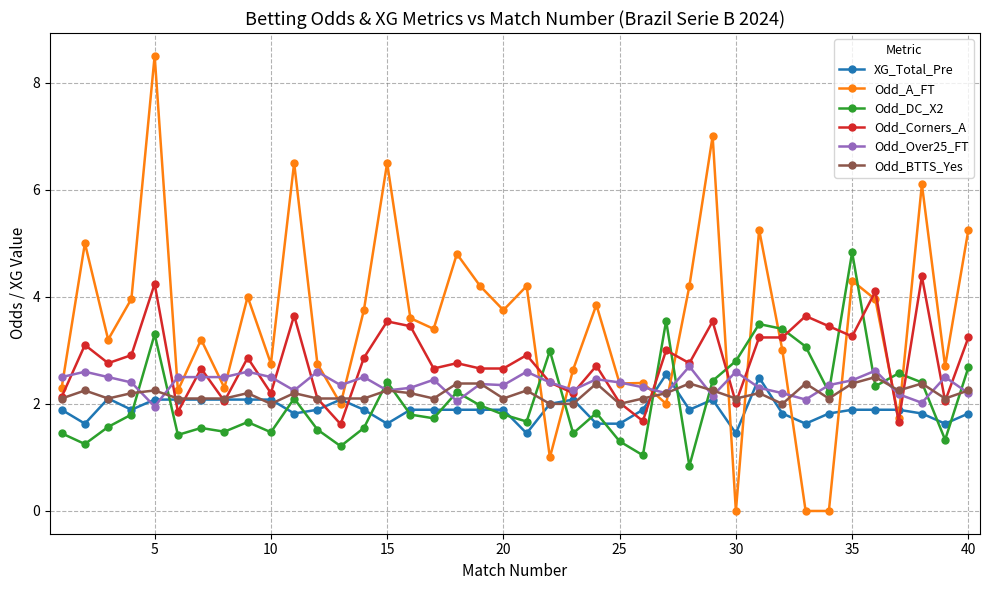

What is the difference between the maximum and second lowest values in the XG_Total_Pre series?

1.1